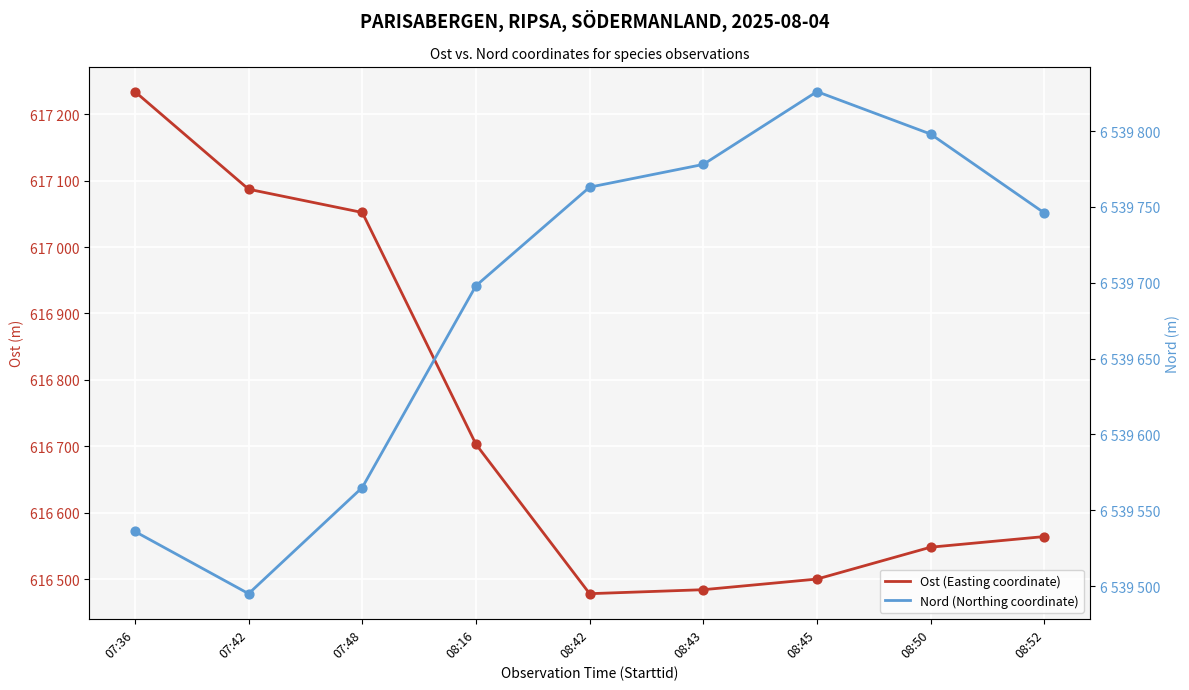

What is the total value across all series at 08:16?

7156401